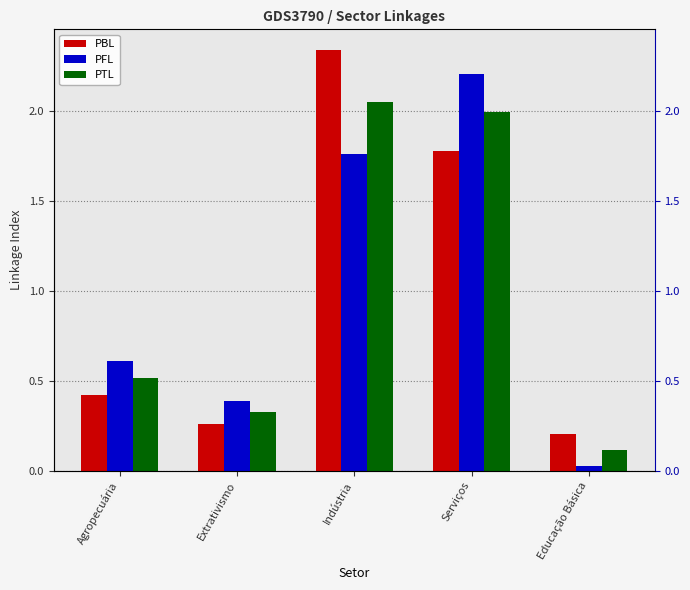

Read the PBL value at Educação Básica.

0.2